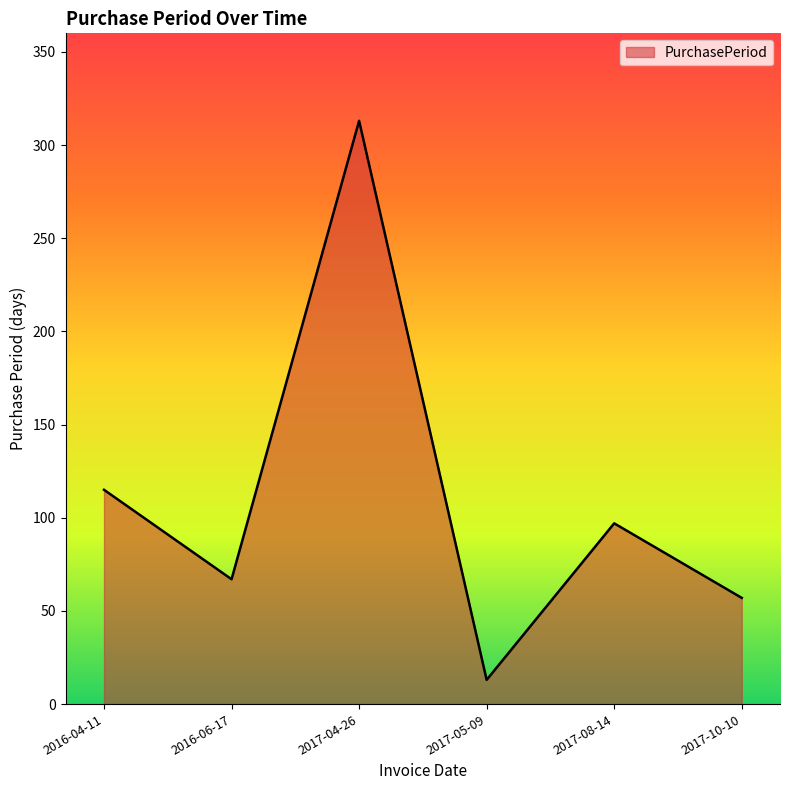

At which category does the data reach its first local valley?

2016-06-17